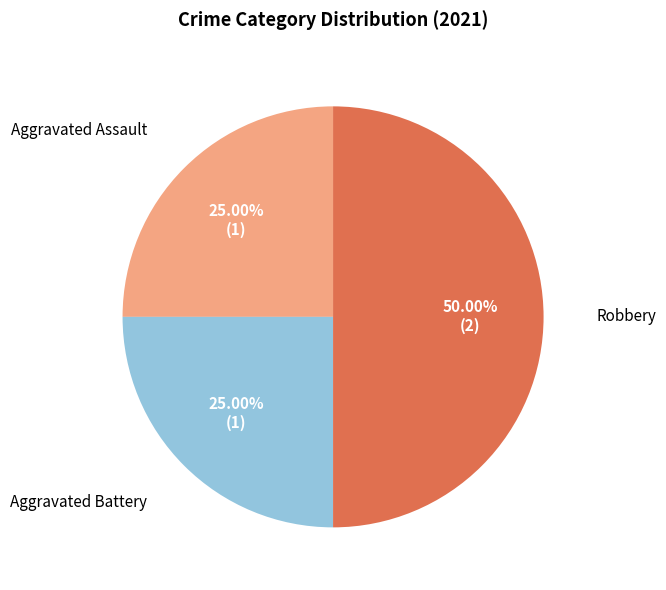

Is it true that Aggravated Battery is 25% of the pie?

True